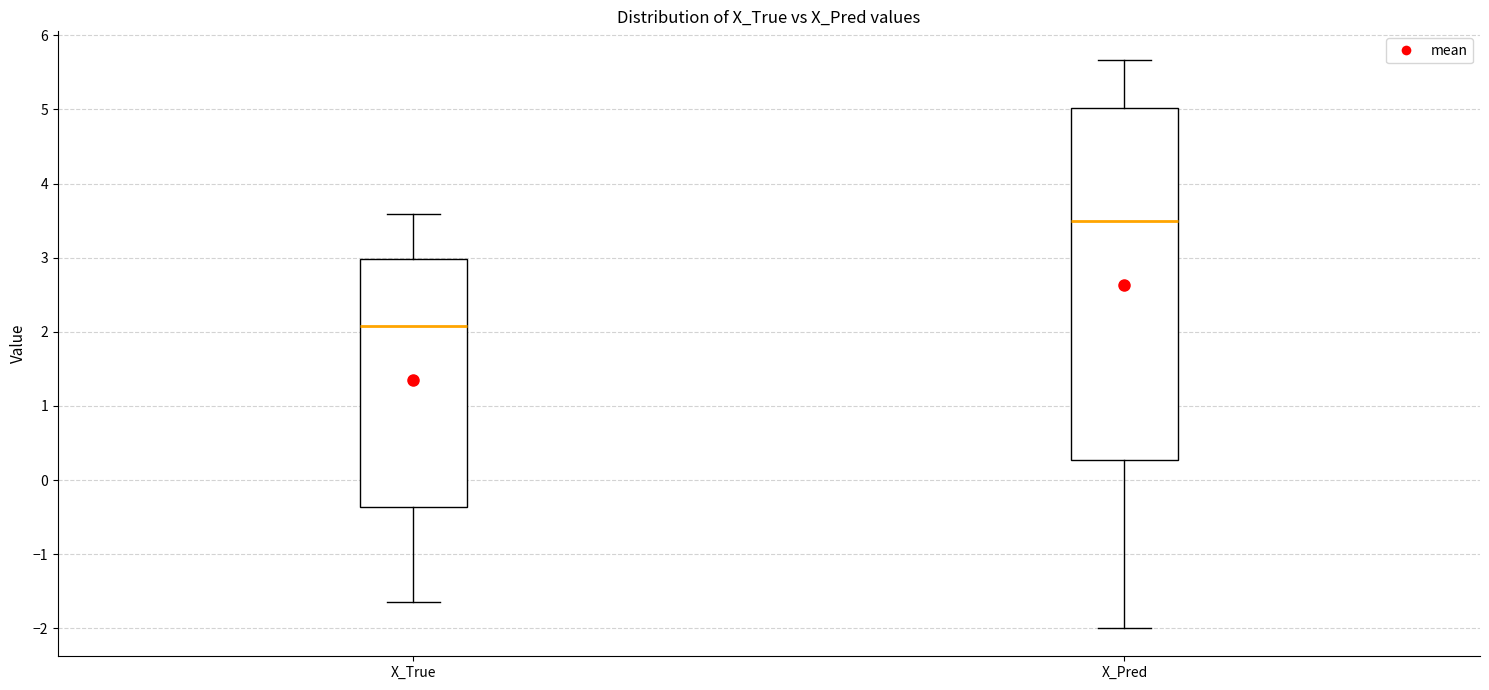

Comparing the boxes themselves (not the whiskers), which one is the tallest?

X_Pred